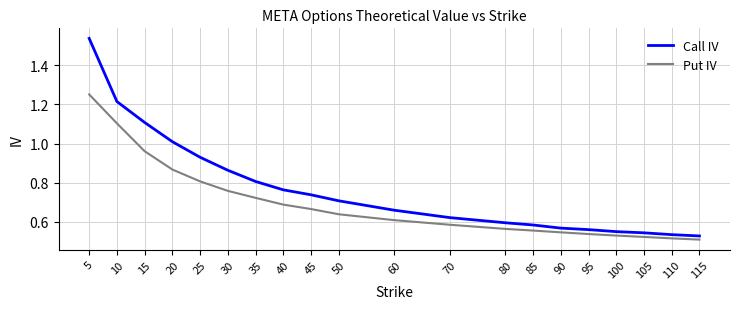

True or false: Put IV and Call IV intersect in this chart.

False